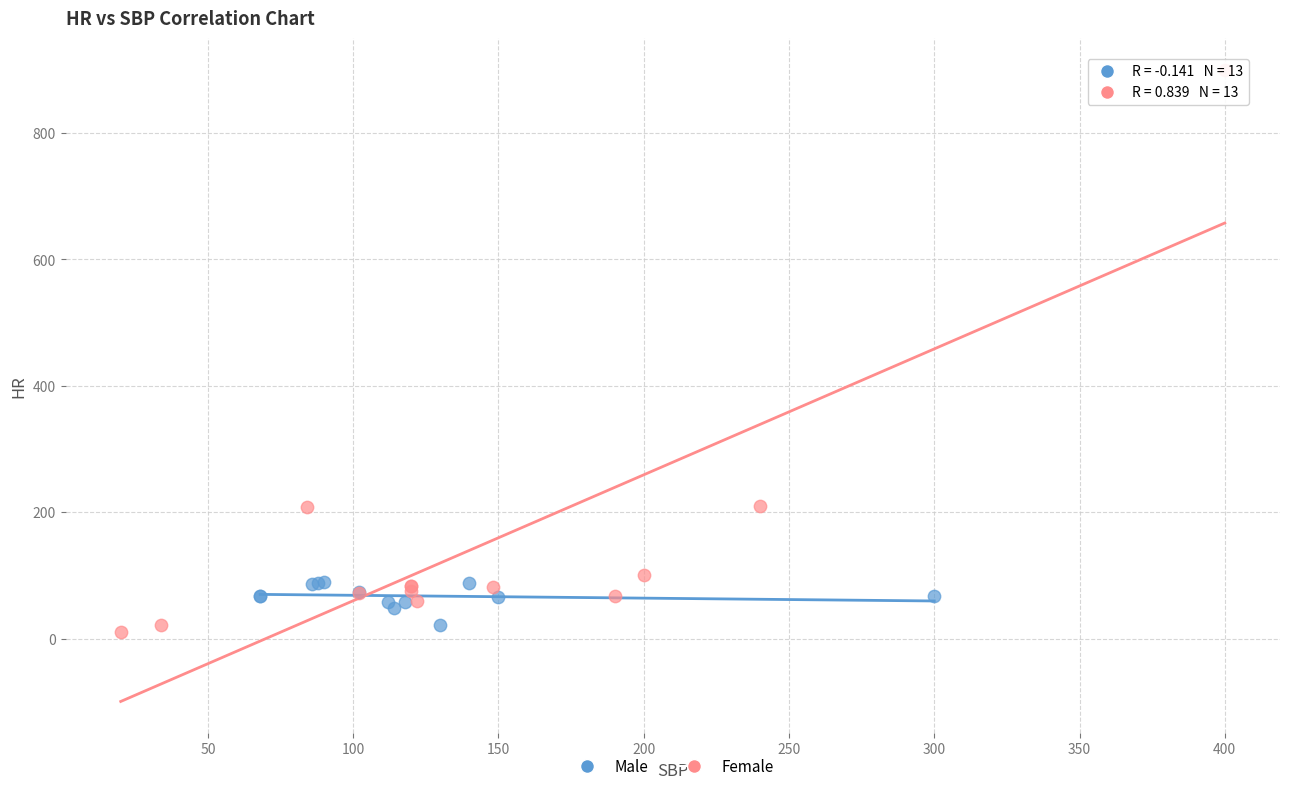

Which series has the widest spread of Y values?

Female